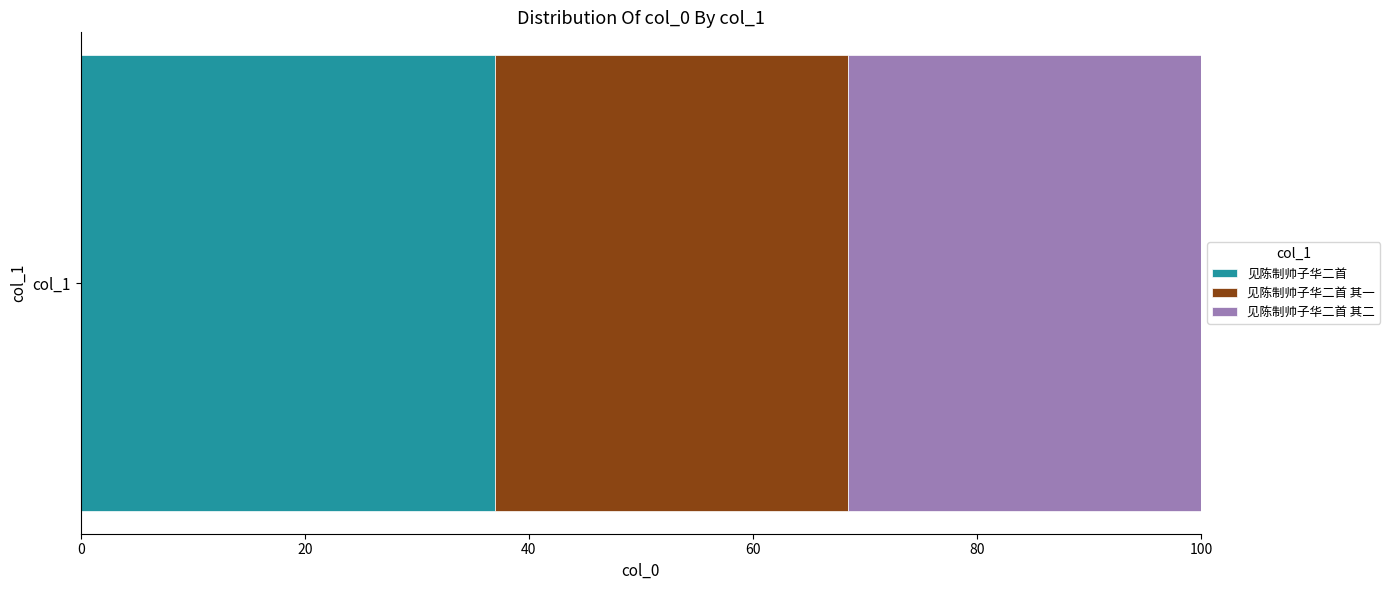

What is the minimum value for 见陈制帅子华二首?

37.0